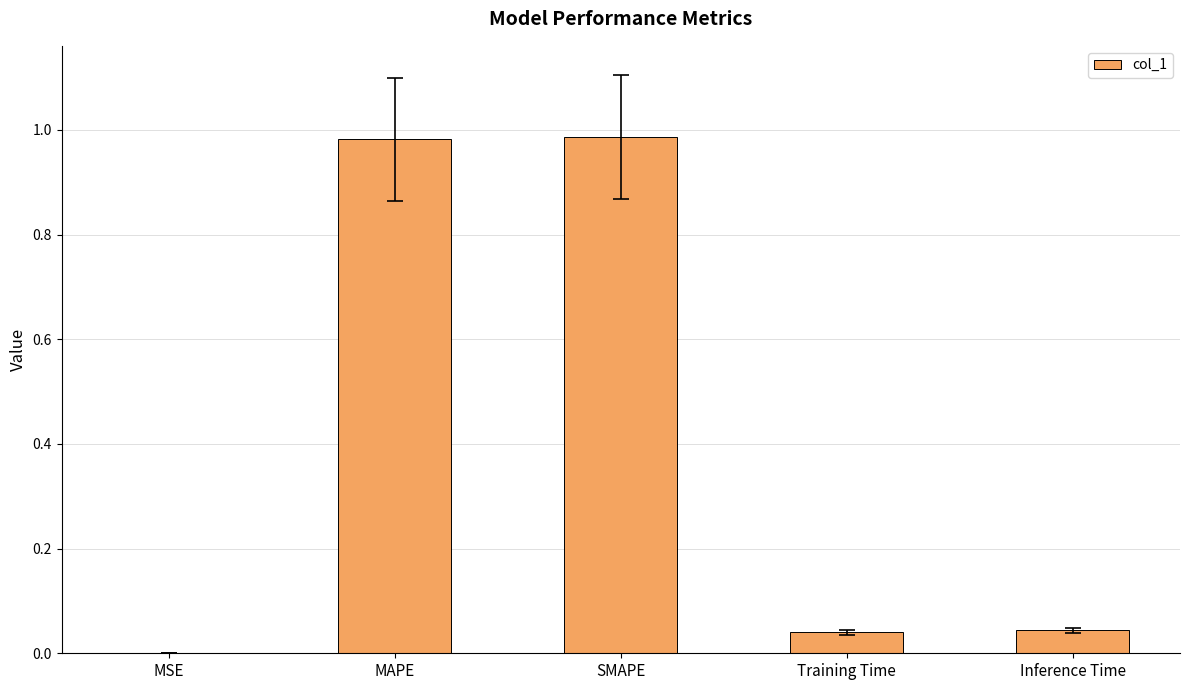

What is the sum of the values at MAPE and SMAPE?

2.0